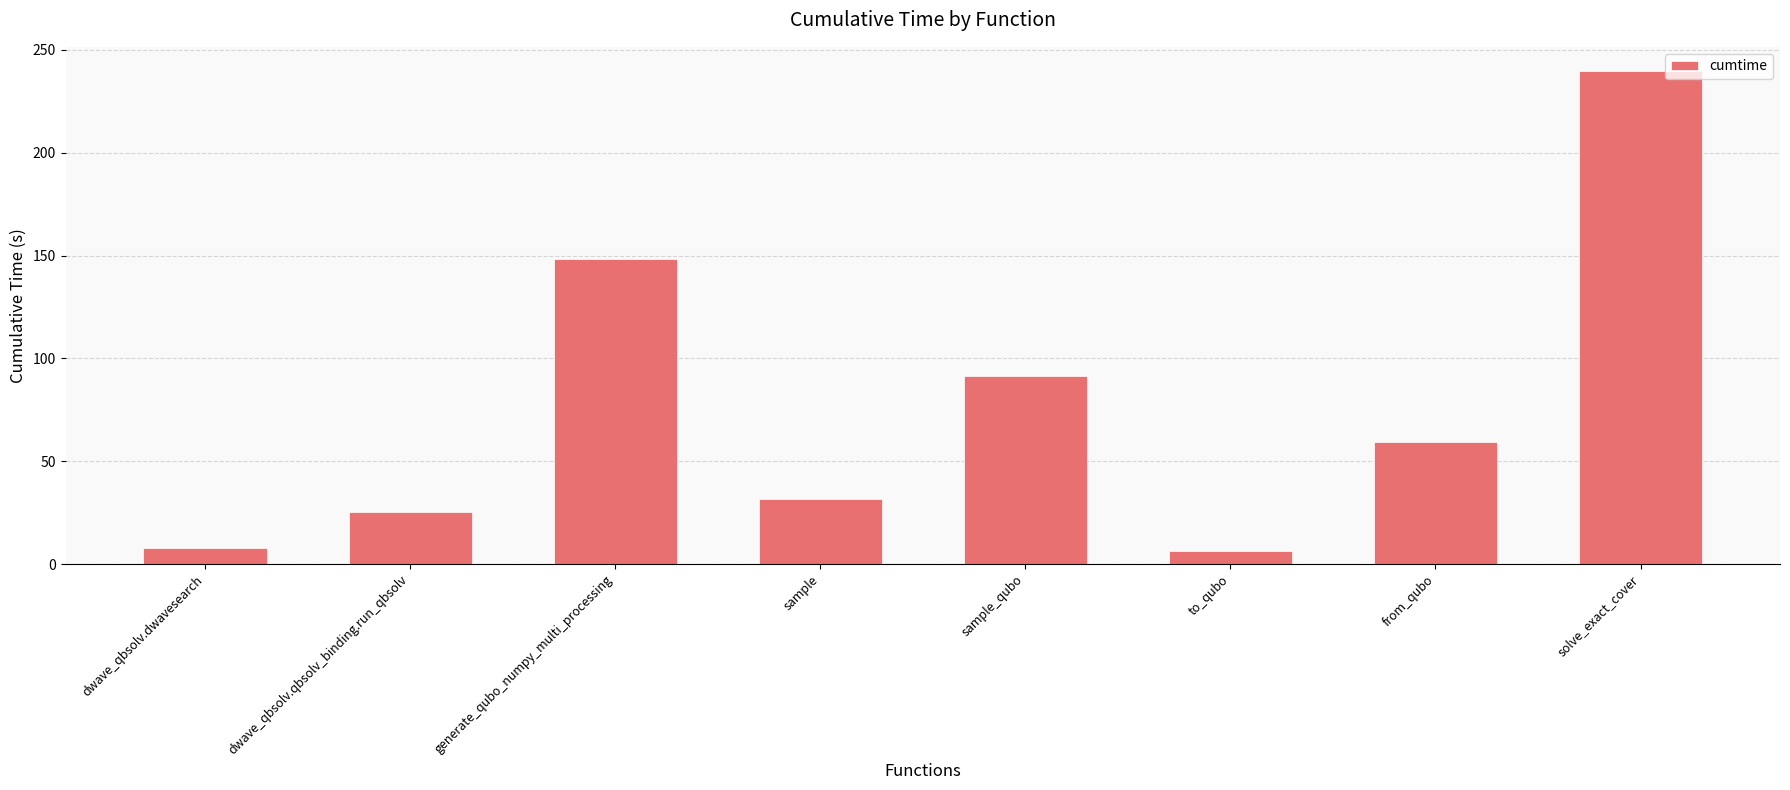

Which has a higher value, sample or to_qubo?

sample